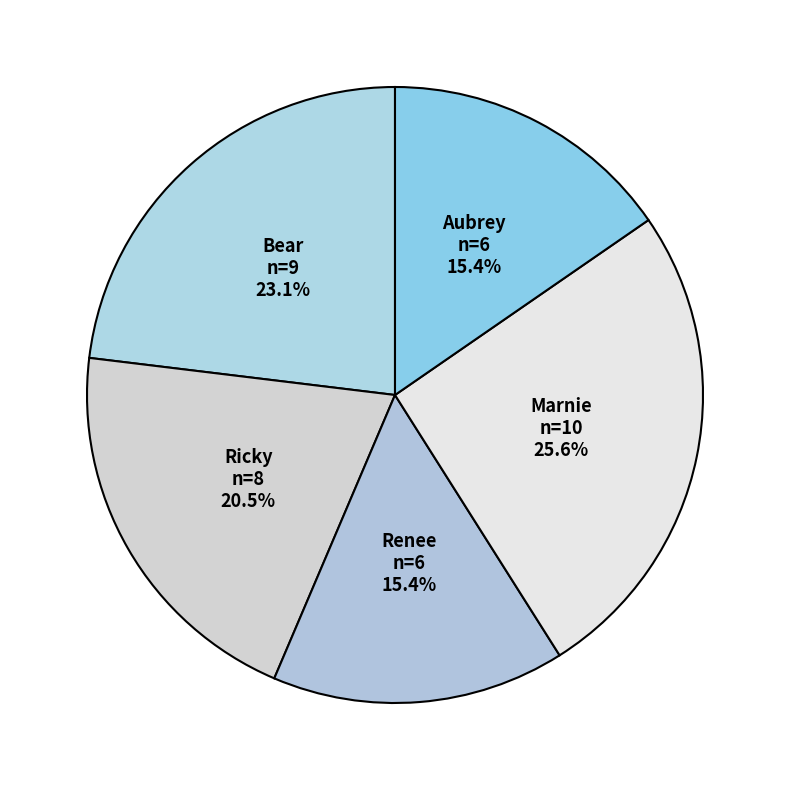

How many segments does this pie chart have?

5